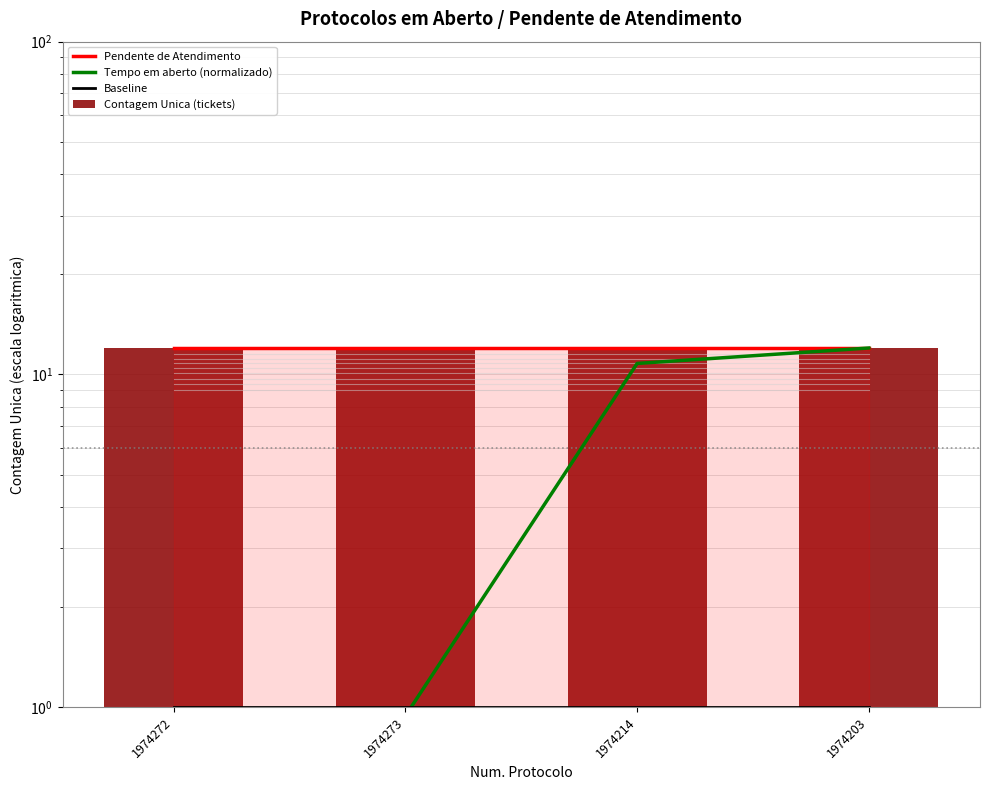

Reading left to right, list all the values displayed in this chart.

Pendente de Atendimento: 1974272=12.0	1974273=12.0	1974214=12.0	1974203=12.0
Tempo em aberto (normalizado): 1974272=0.9	1974273=0.9	1974214=10.8	1974203=12.0
Baseline: 1974272=1.0	1974273=1.0	1974214=1.0	1974203=1.0
Contagem Unica (tickets): 1974272=12.0	1974273=12.0	1974214=12.0	1974203=12.0